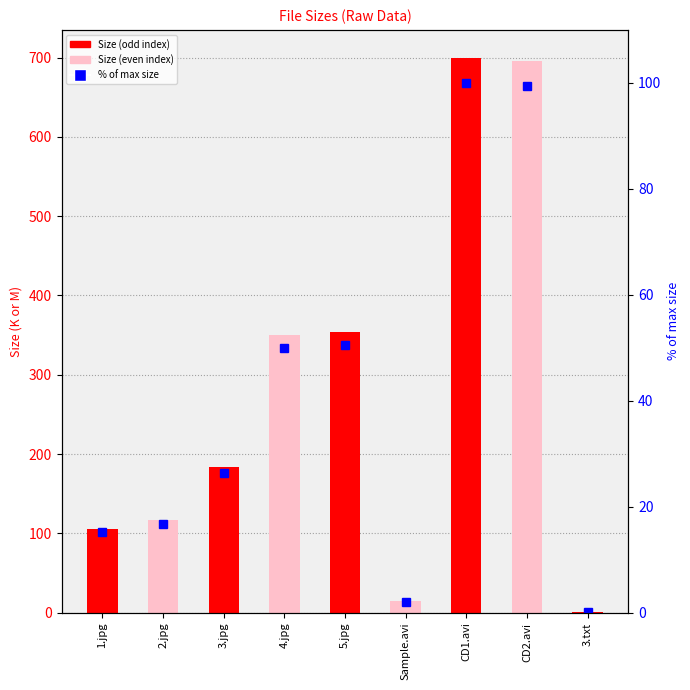

At which category does the chart reach its minimum across all series?

3.txt